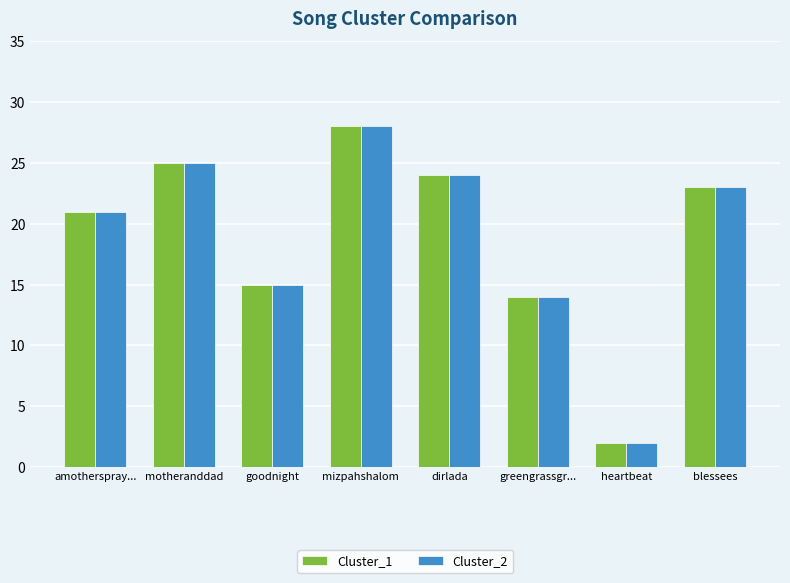

What are all the series names shown in the legend?

Cluster_1, Cluster_2